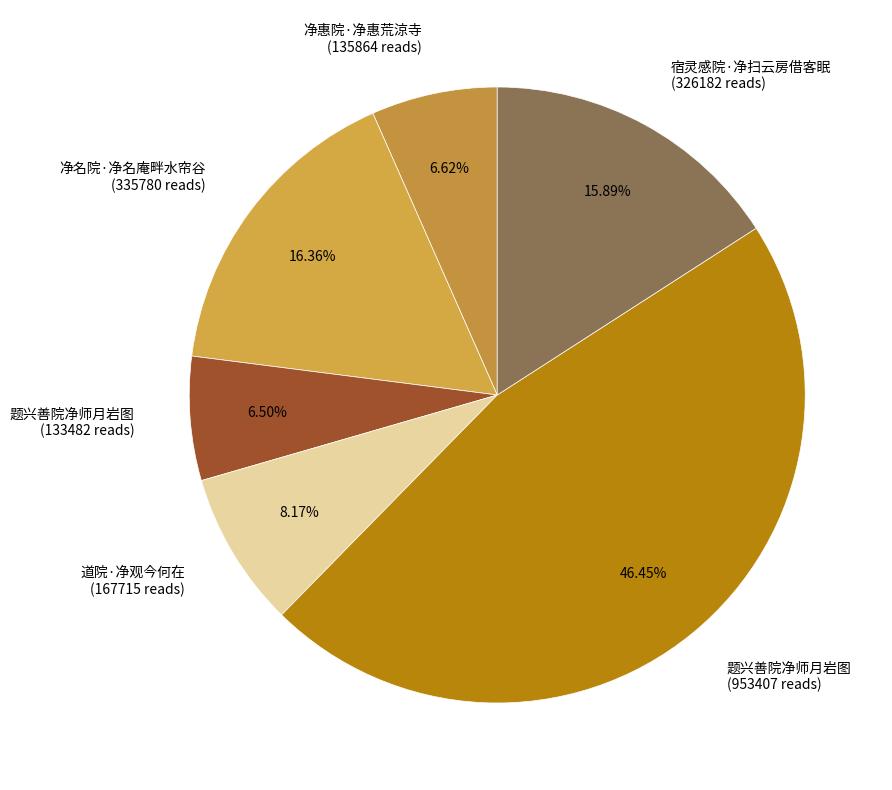

To the nearest percent, what is the difference between the largest and smallest slice percentages?

40%